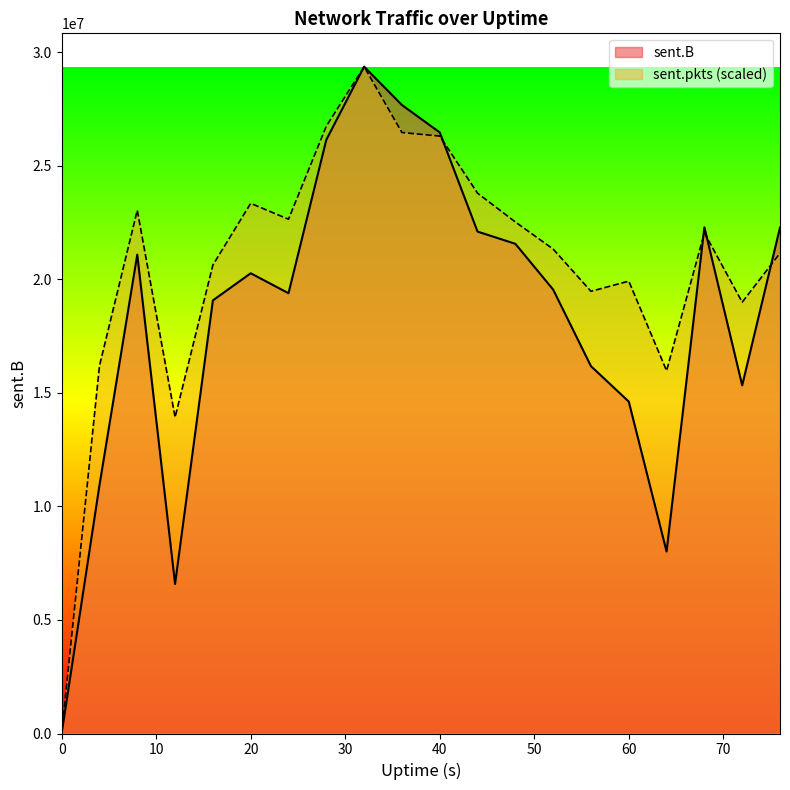

How many lines are shown in the chart?

2